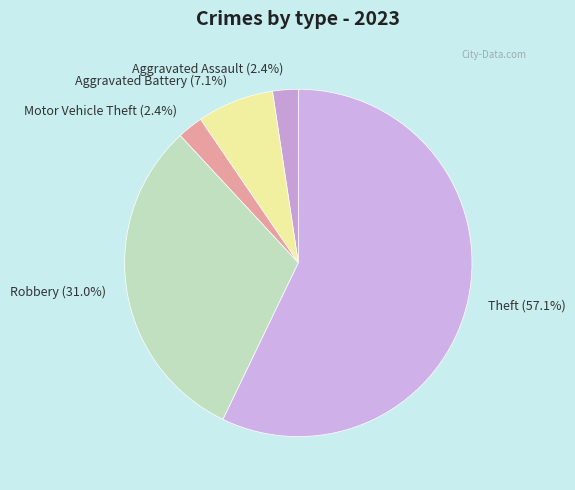

What is the majority slice?

Theft (57.1%)